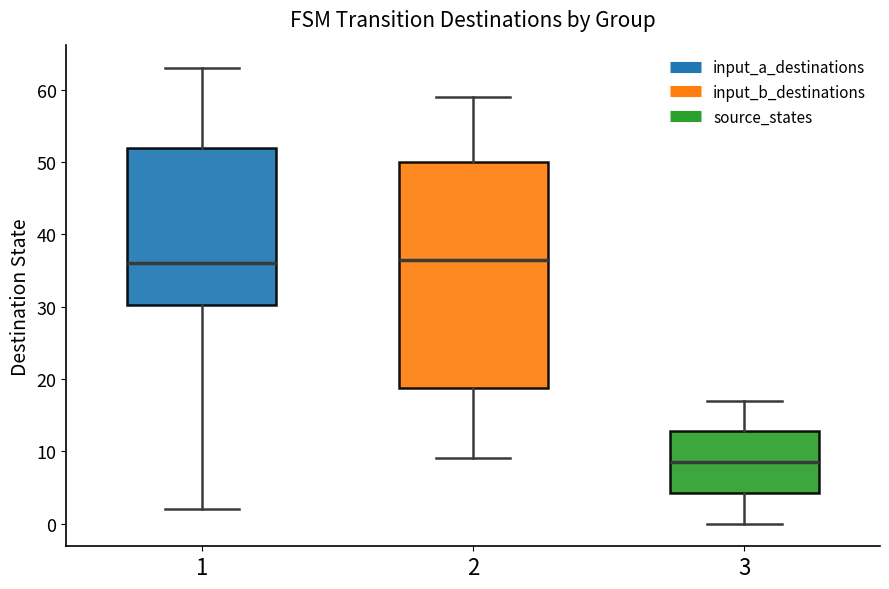

Reading left to right, read every box against the y-axis: the position of its median line, the range the box covers, and the ends of its whiskers. The values are not printed on the chart, so give them approximately, as read against the axis.

1: median 36, box 30 to 52, whiskers 2 to 63
2: median 37, box 19 to 50, whiskers 9 to 59
3: median 9, box 4 to 13, whiskers 0 to 17